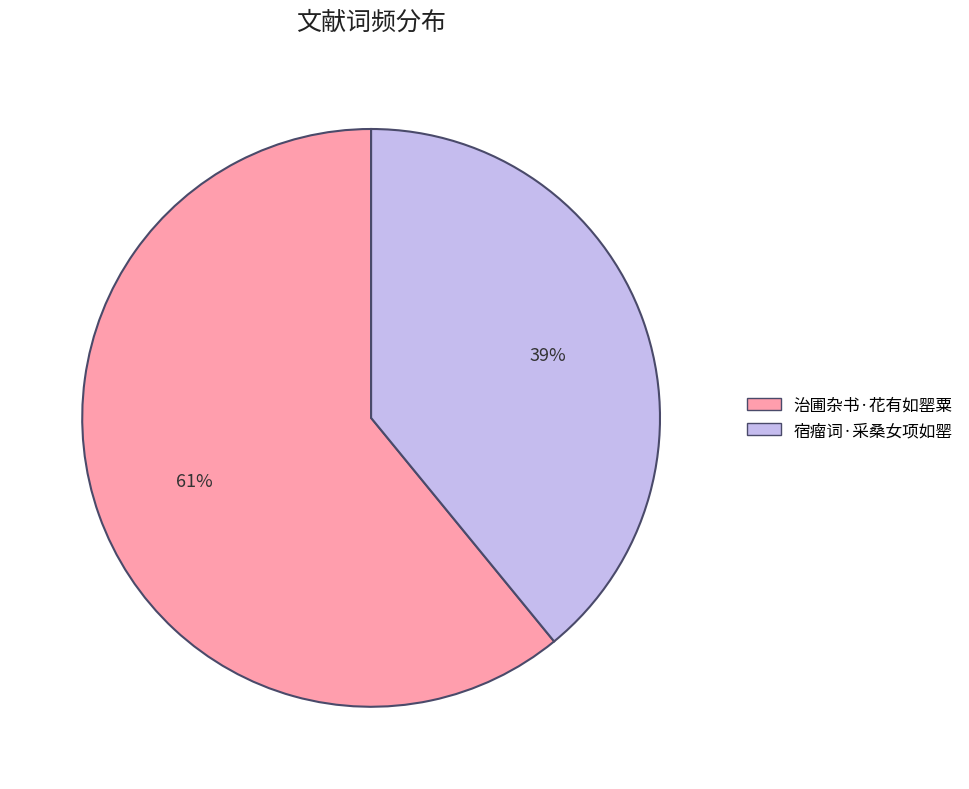

Rank the categories by value from lowest to highest.

宿瘤词·采桑女项如罂, 治圃杂书·花有如罂粟